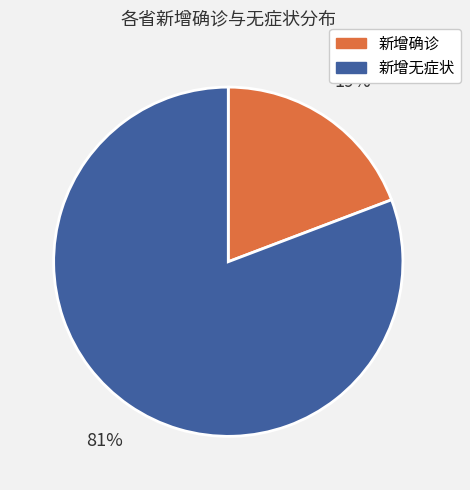

Which category has the biggest portion of the pie?

新增无症状